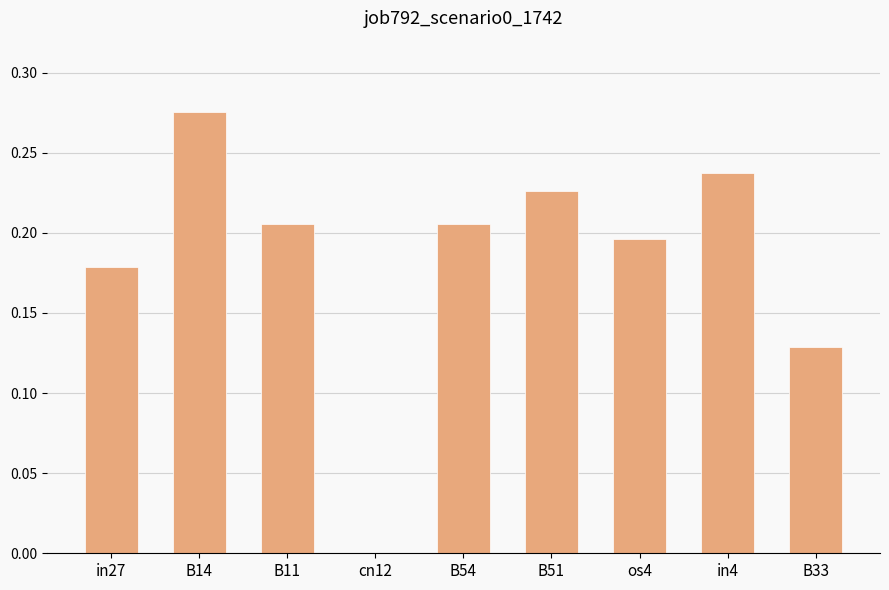

What is the sum of the values at B51 and B54?

0.4